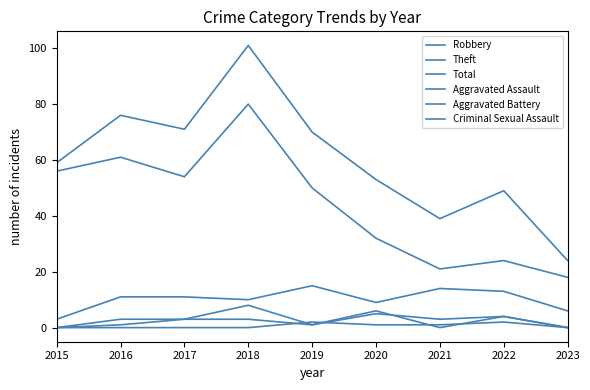

What is the difference between the maximum and minimum values in the Robbery series?

12